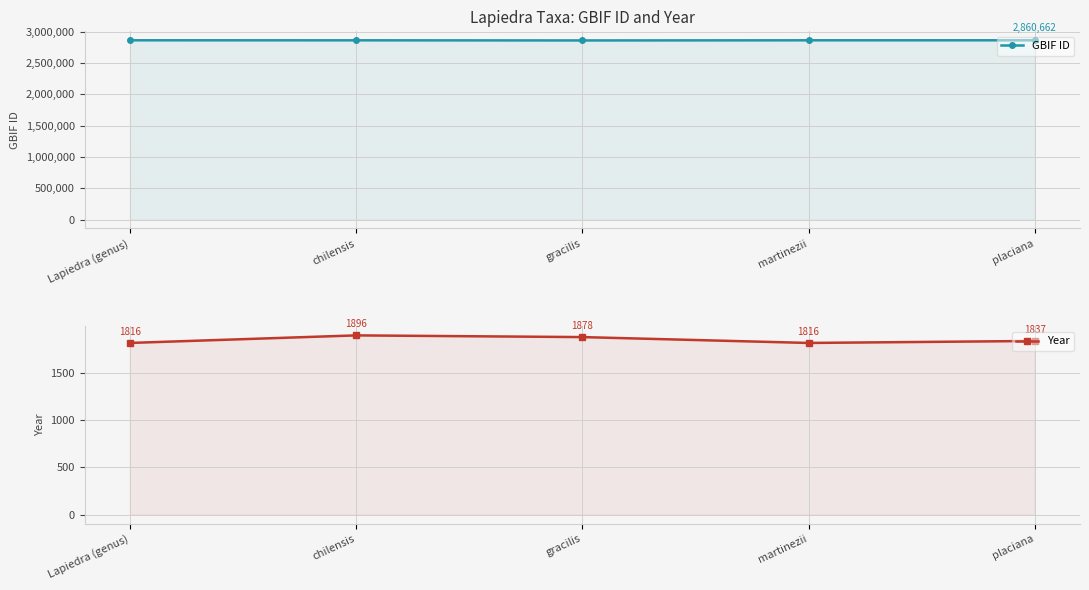

What position from the left is Lapiedra (genus)?

1